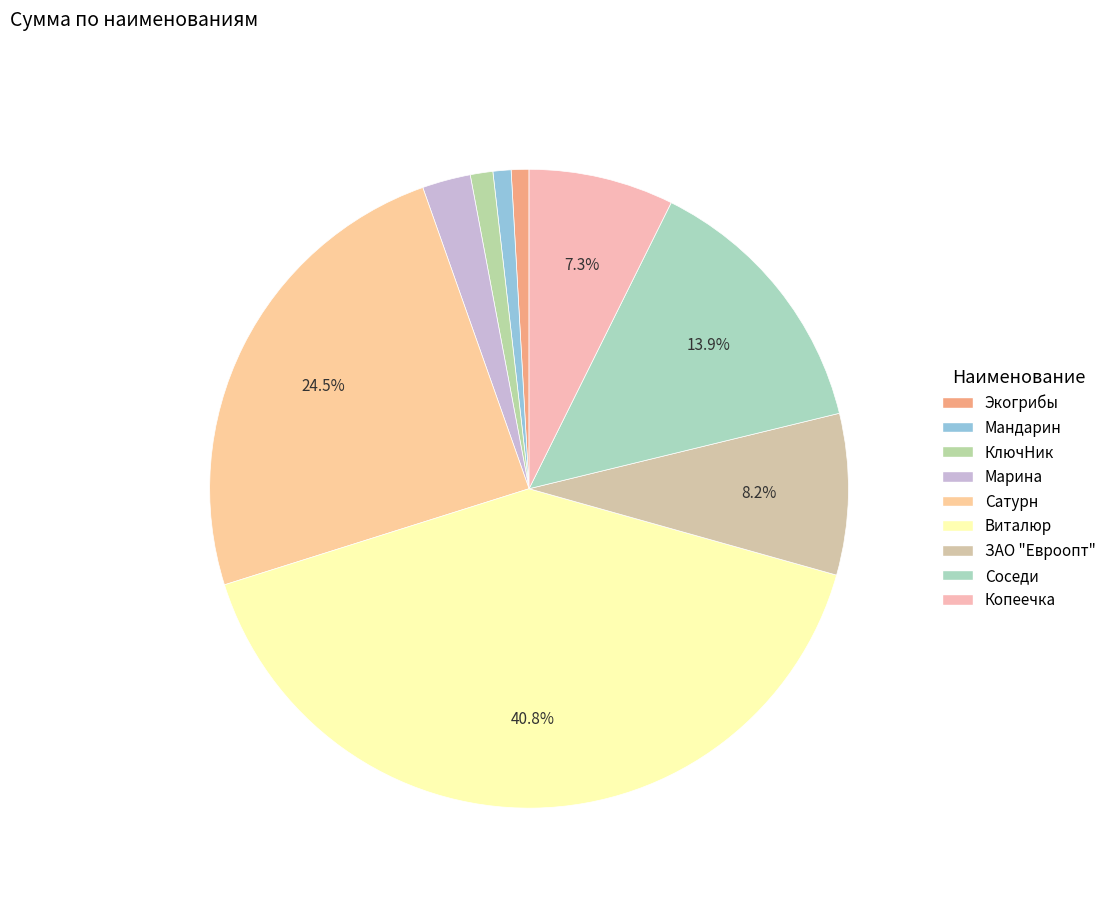

True or false: ЗАО "Евроопт" accounts for 1% of the total.

False